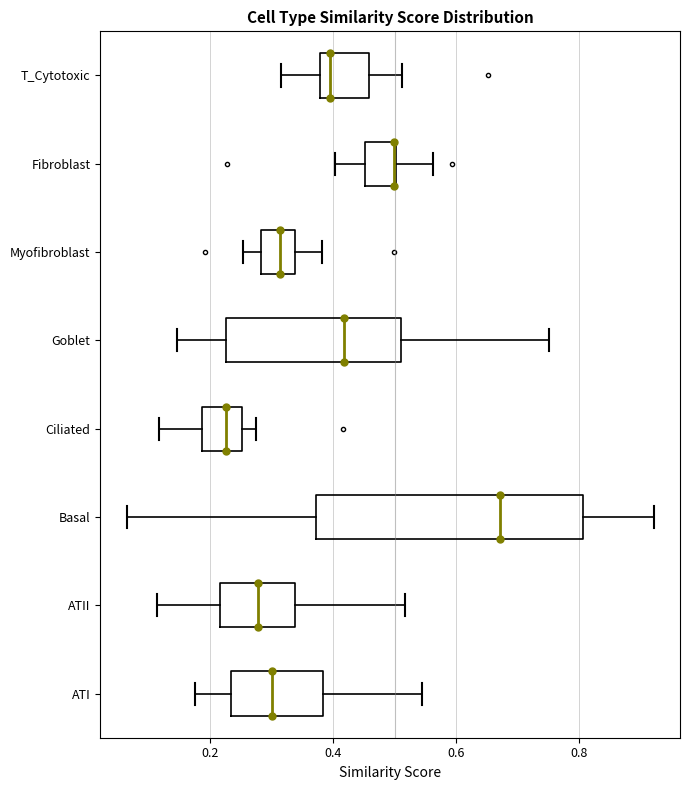

Reading bottom to top, transcribe this box plot: for each box, give where its median line is, the range the box spans, and where its two whiskers end, as read against the x-axis. The values are not printed on the chart, so give them approximately, as read against the axis.

ATI: median 0.30, box 0.24 to 0.38, whiskers 0.18 to 0.54
ATII: median 0.28, box 0.22 to 0.34, whiskers 0.12 to 0.52
Basal: median 0.68, box 0.38 to 0.80, whiskers 0.06 to 0.92
Ciliated: median 0.22, box 0.18 to 0.26, whiskers 0.12 to 0.28
Goblet: median 0.42, box 0.22 to 0.52, whiskers 0.14 to 0.76
Myofibroblast: median 0.32, box 0.28 to 0.34, whiskers 0.26 to 0.38
Fibroblast: median 0.50 (drawn on the box's right edge), box 0.46 to 0.50, whiskers 0.40 to 0.56
T_Cytotoxic: median 0.40, box 0.38 to 0.46, whiskers 0.32 to 0.52